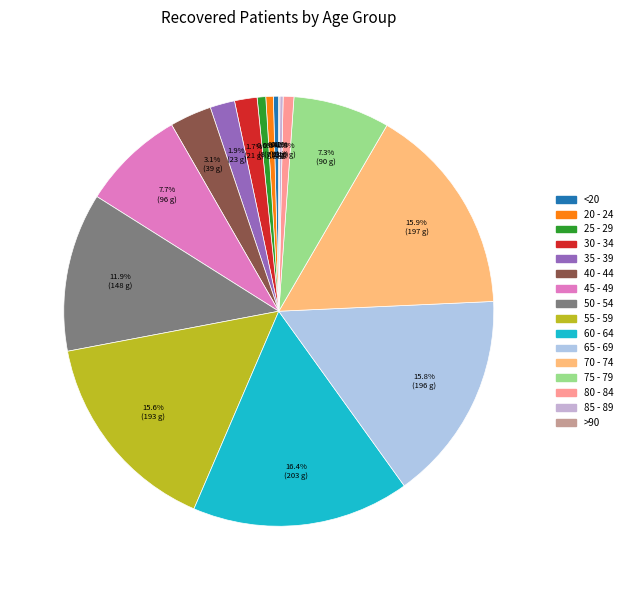

What percentage is the 25 - 29 slice, to the nearest percent?

1%